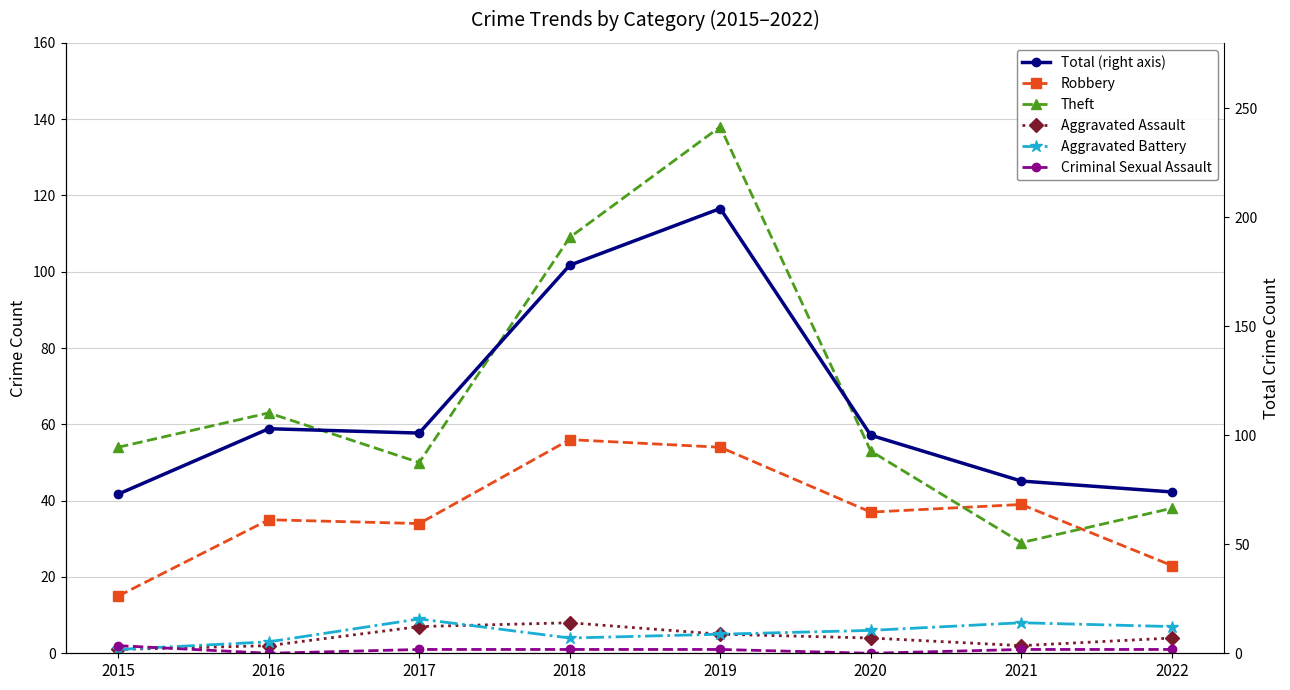

Which label corresponds to the smallest value in the chart?

2016